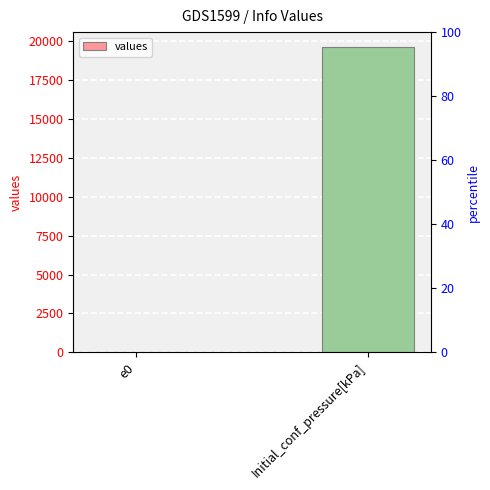

What is the minimum value shown in the chart?

0.7